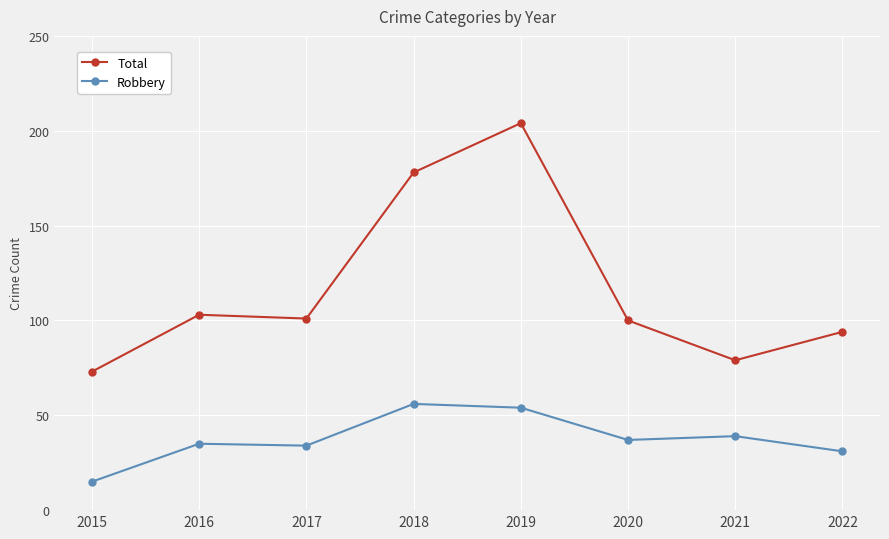

What is the difference between the maximum and minimum values in the Robbery series?

41